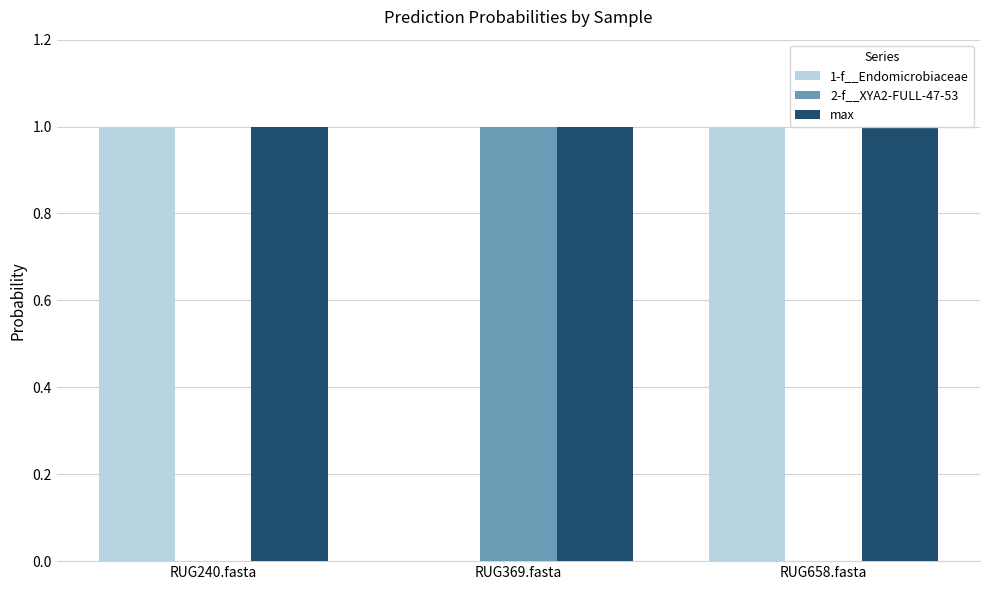

Which series changed the most between RUG240.fasta and RUG658.fasta?

1-f__Endomicrobiaceae